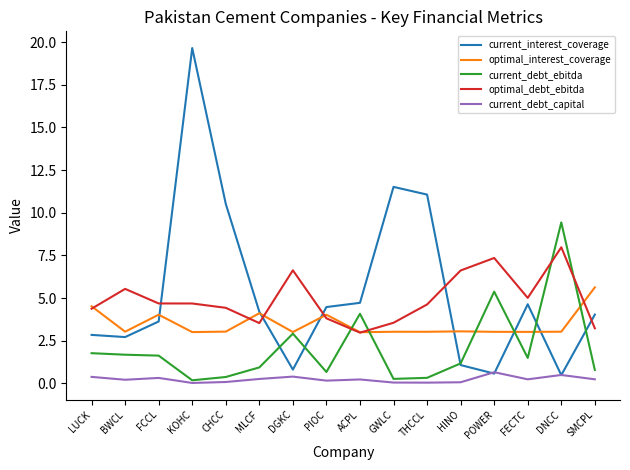

Which series has the widest spread of values?

current_interest_coverage